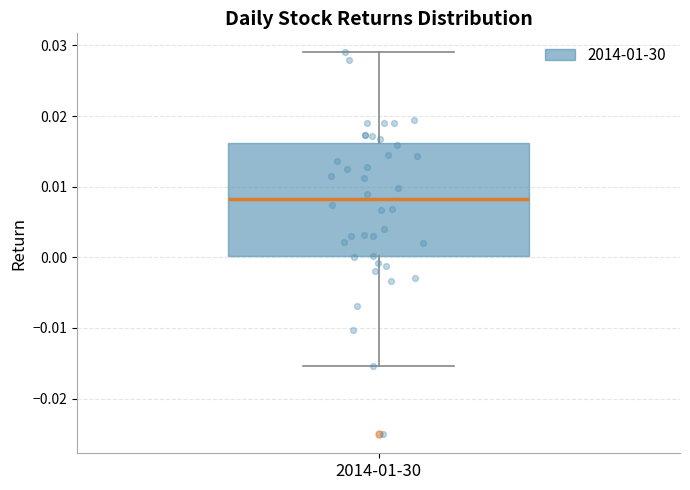

Transcribe this box plot: give where the median line is, the range the box spans, and where the two whiskers end, as read against the y-axis. The values are not printed on the chart, so give them approximately, as read against the axis.

median 0.008, box 0.000 to 0.016, whiskers -0.015 to 0.029